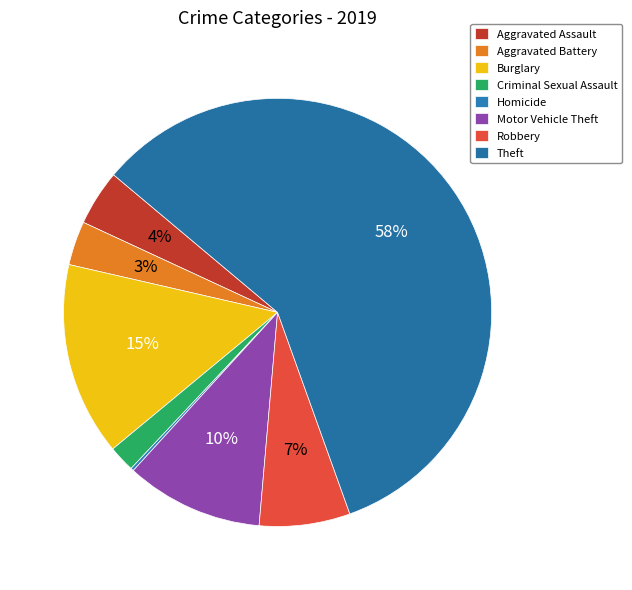

Rank the categories by value from lowest to highest.

Homicide, Criminal Sexual Assault, Aggravated Battery, Aggravated Assault, Robbery, Motor Vehicle Theft, Burglary, Theft